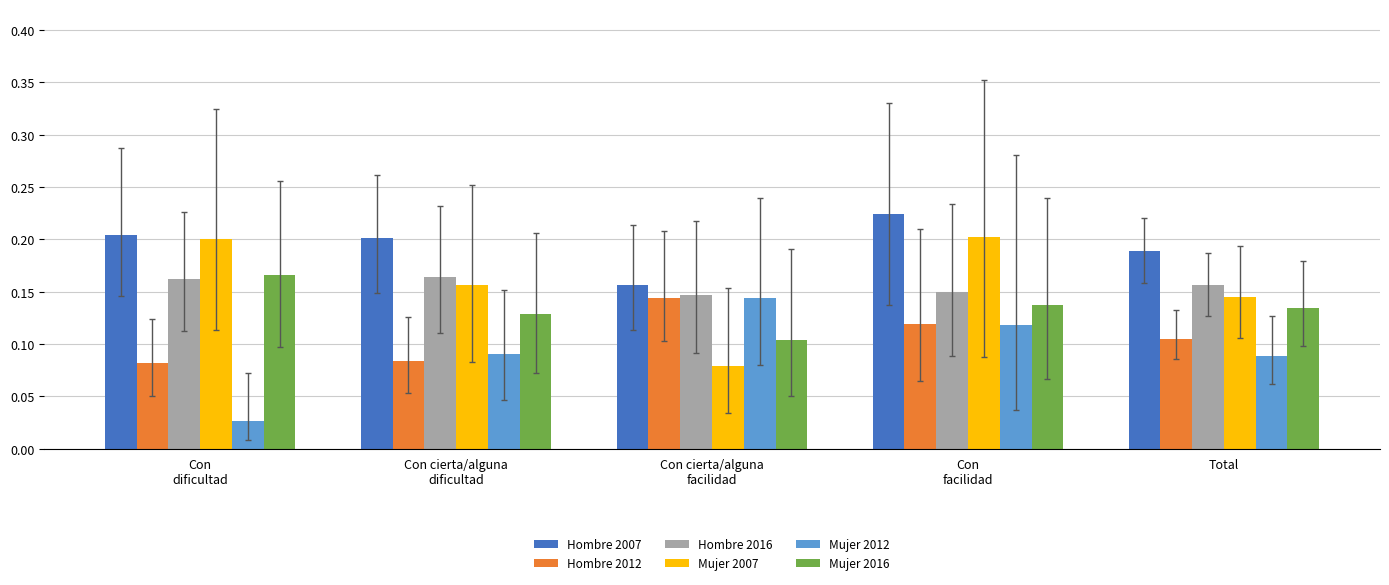

How many Hombre 2007 values are between 0 and 1?

5